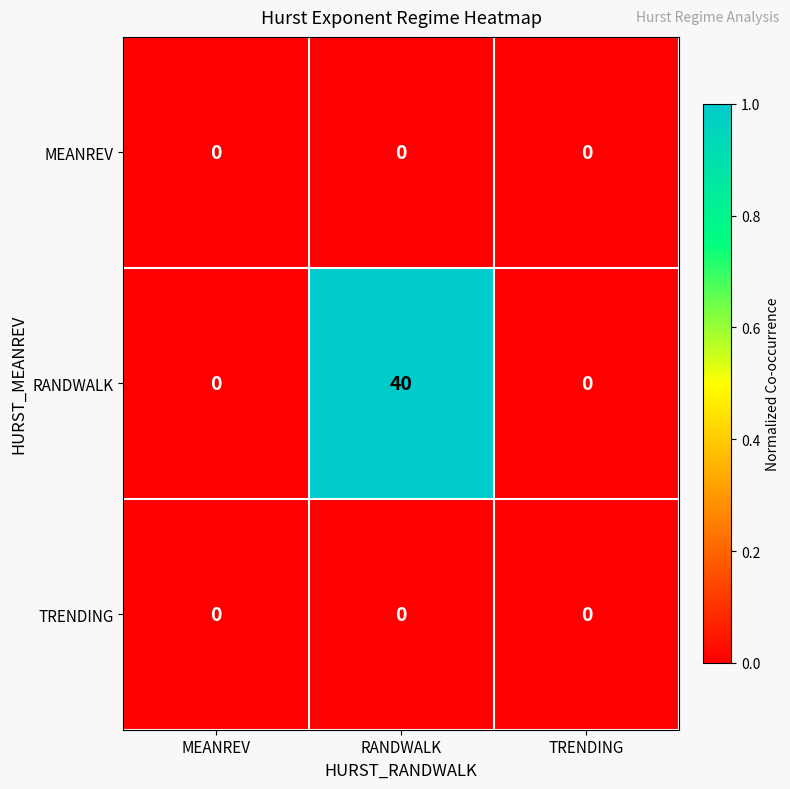

What is the sum of the RANDWALK values at RANDWALK and TRENDING?

40